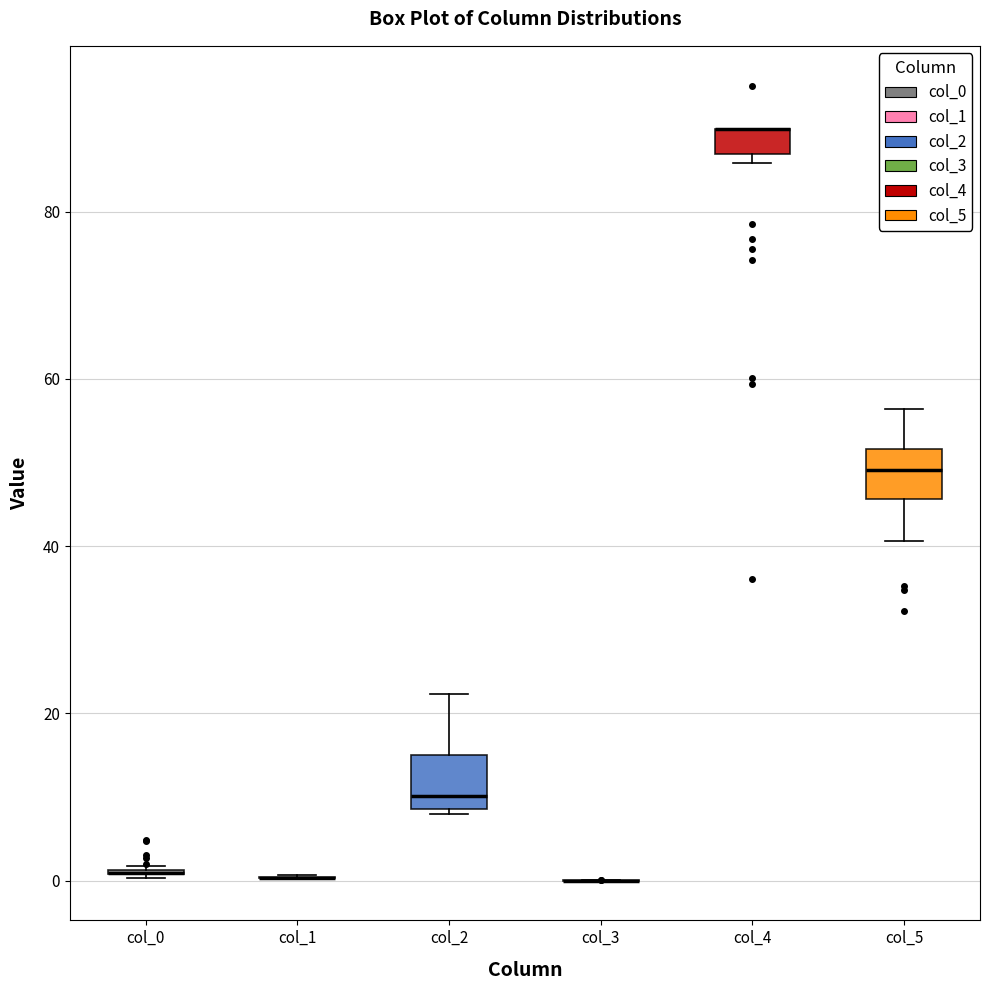

Reading left to right, read every box against the y-axis: the position of its median line, the range the box covers, and the ends of its whiskers. The values are not printed on the chart, so give them approximately, as read against the axis.

col_0: box collapsed to a line at 0, whiskers 0 to 2
col_1: box collapsed to a line at 0, whiskers 0 to 0
col_2: median 10, box 8 to 16, whiskers 8 to 22
col_3: box collapsed to a line at 0, whiskers 0 to 0
col_4: median 90 (drawn on the box's upper edge), box 86 to 90, whiskers 86 (just below the box's lower edge) to 90
col_5: median 50, box 46 to 52, whiskers 40 to 56